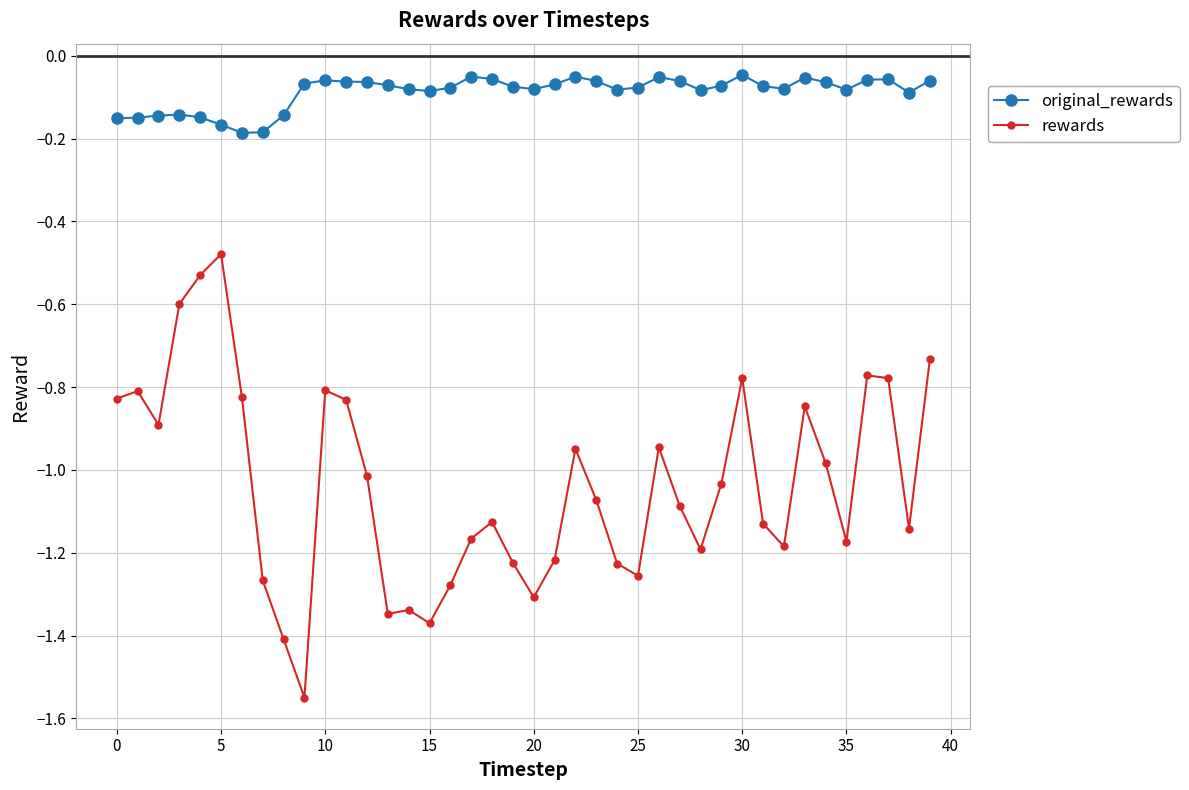

Which series has the largest total across all categories?

original_rewards